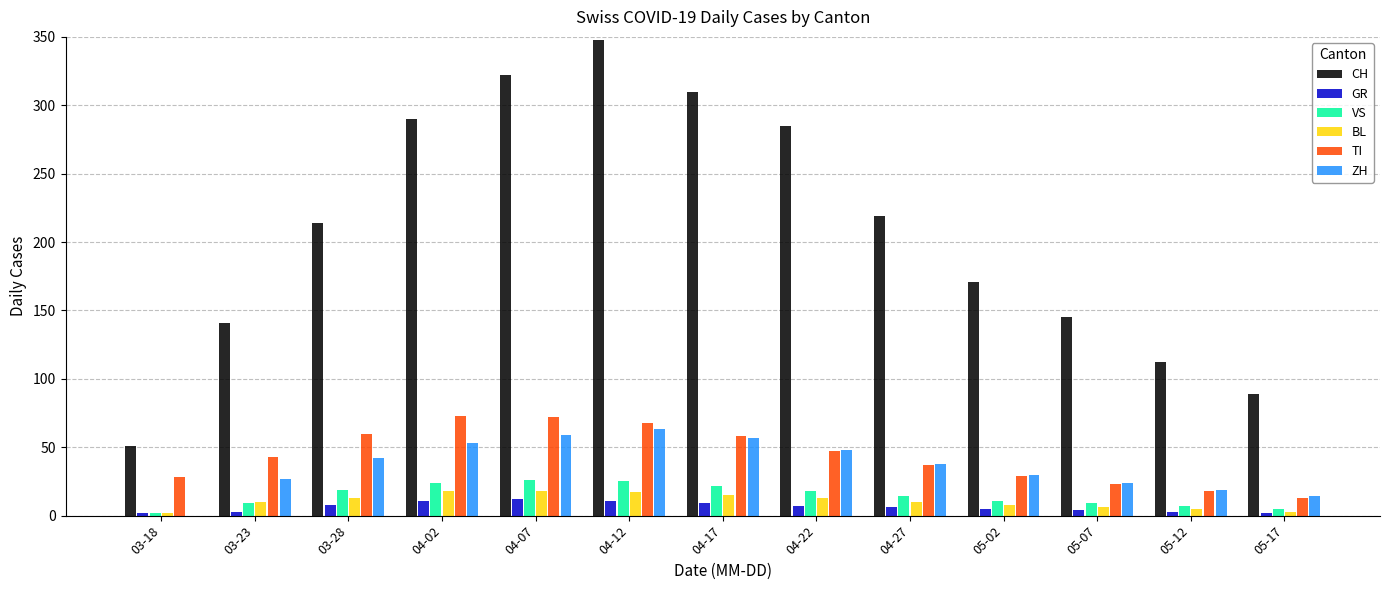

Count the number of data series in this chart.

6